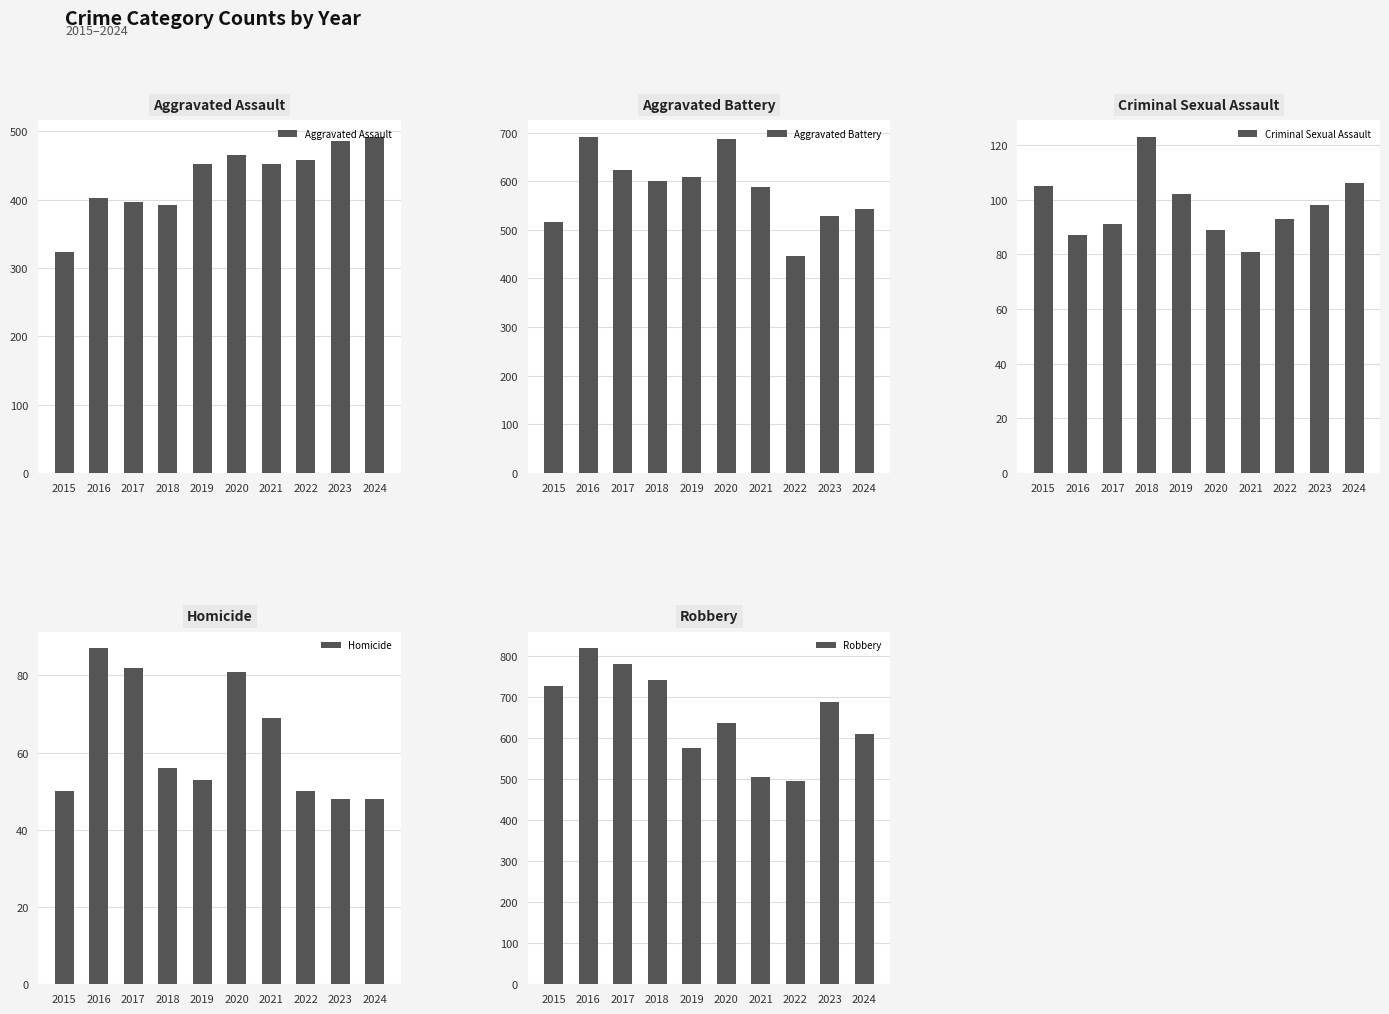

What is the sum of the Homicide values at 2022 and 2017?

132